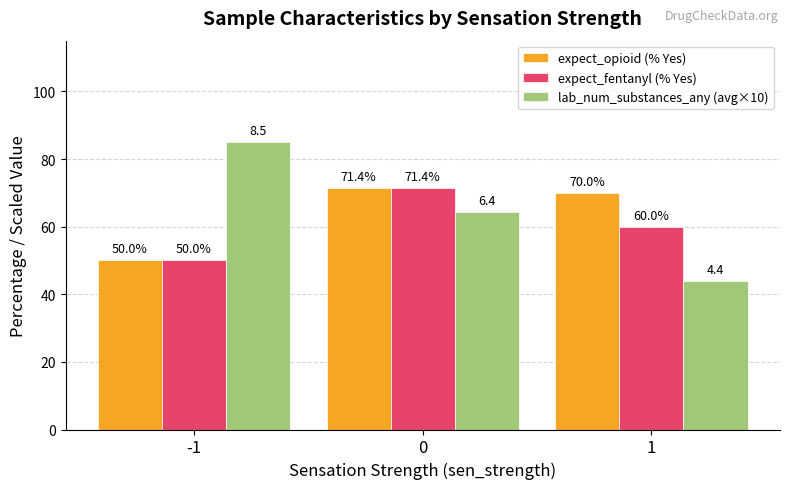

Which series changed the most between 0 and 1?

lab_num_substances_any (avg×10)